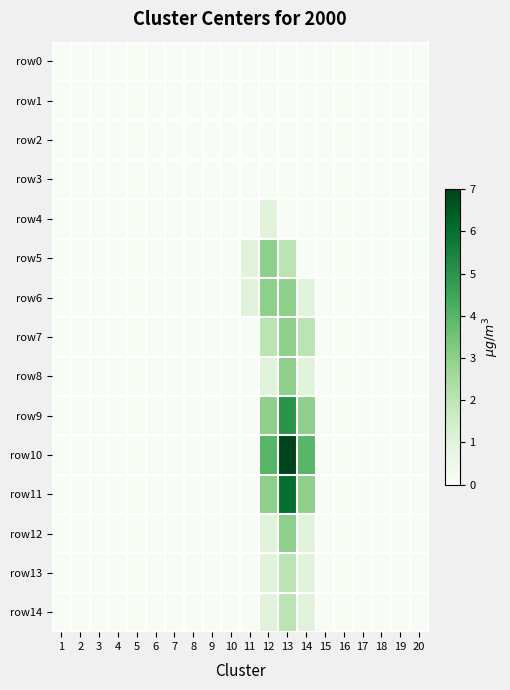

What is the difference between the highest and lowest values at 12?

4